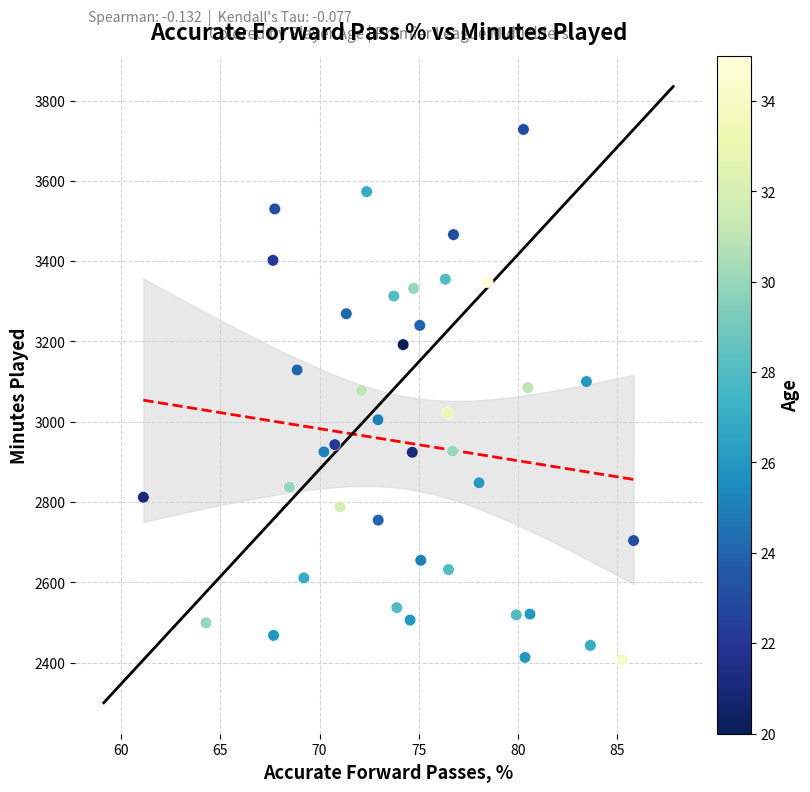

What is the range of Y values (max minus min)?

1321